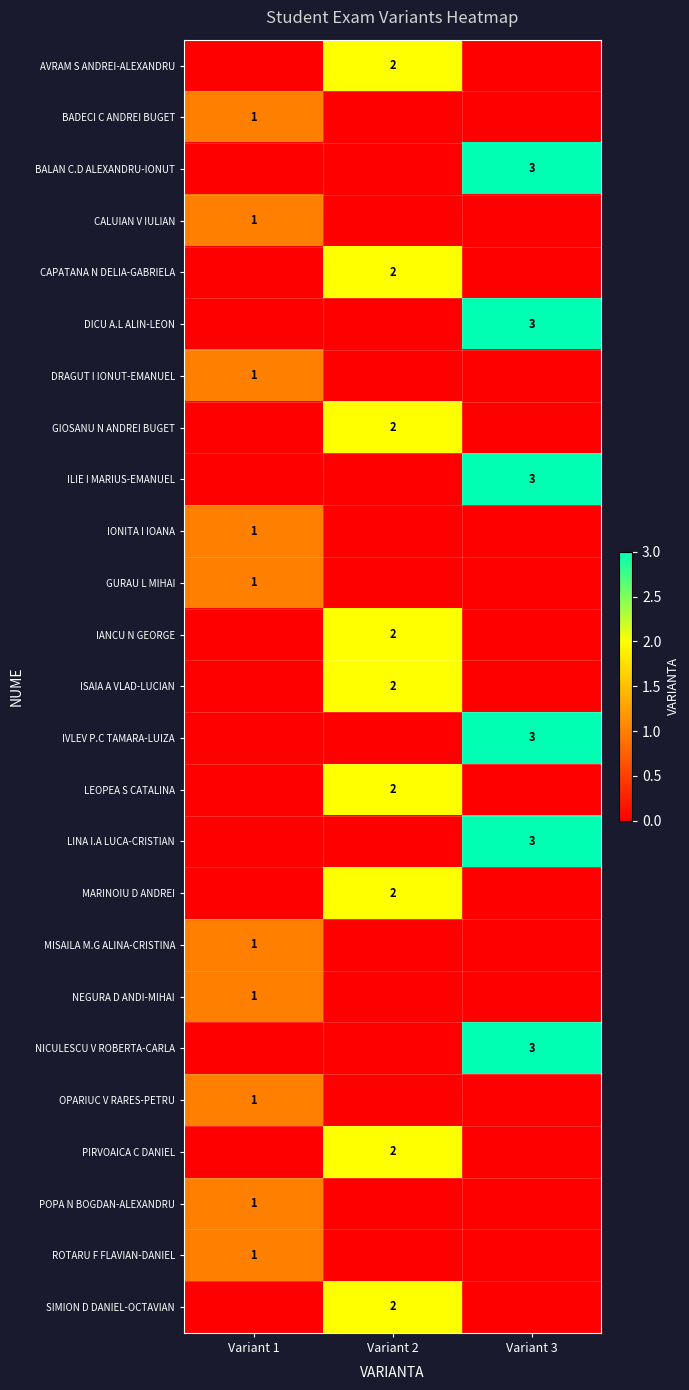

At how many categories does at least one series exceed 2?

1